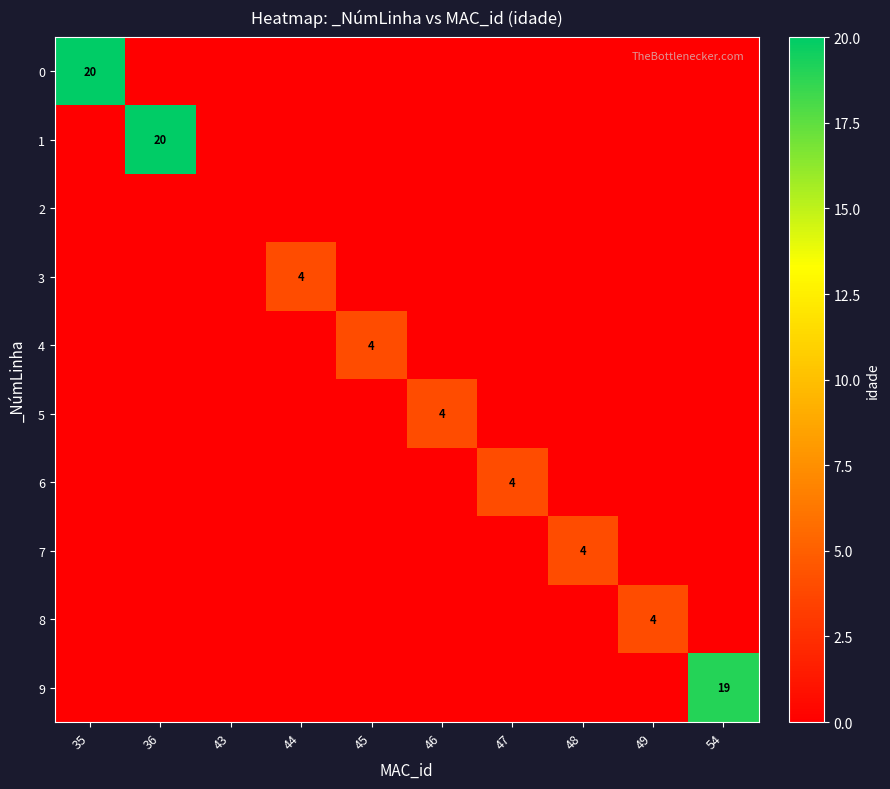

The 3 series shows 5 at 44. True or false?

False